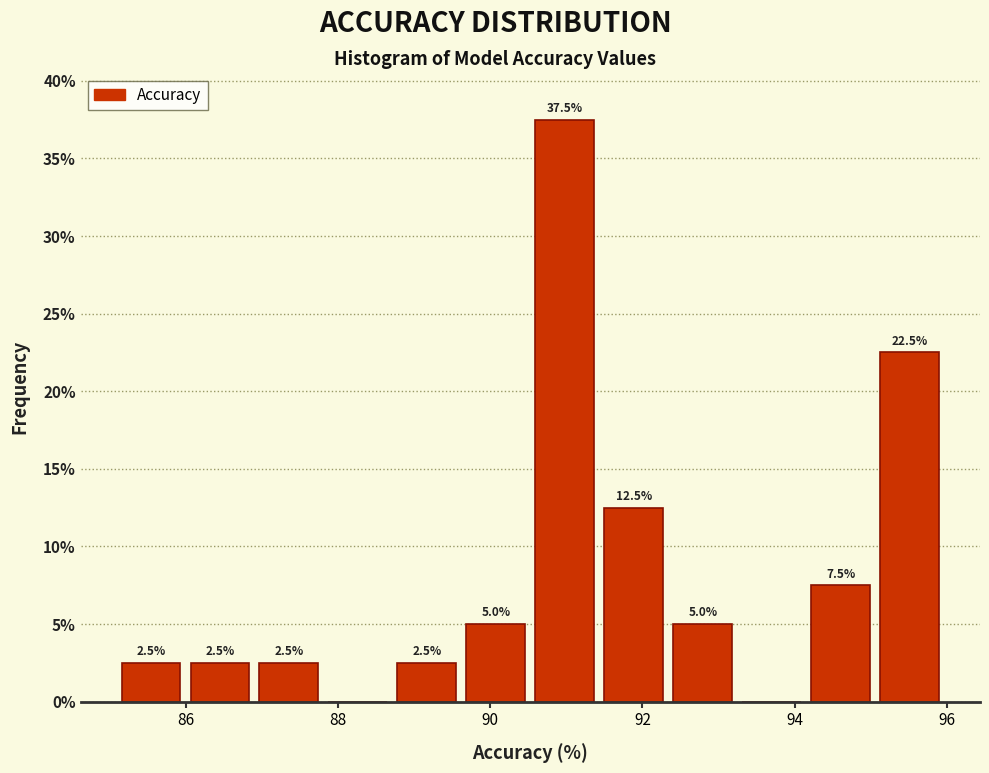

Over which range of the x-axis is the bar tallest?

90.6 to 91.4